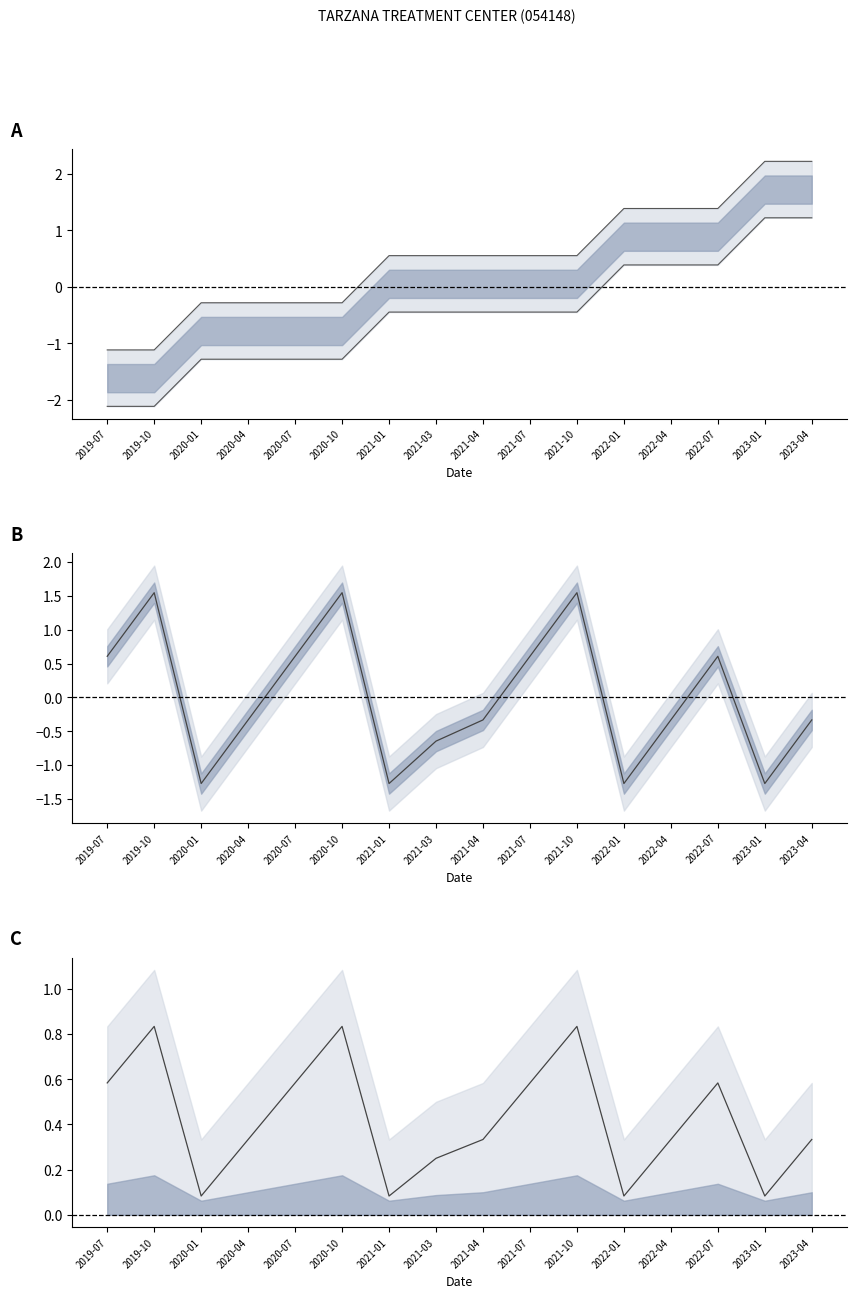

List the labels in order of file_month value, smallest first.

2020-01, 2021-01, 2022-01, 2023-01, 2021-03, 2020-04, 2021-04, 2022-04, 2023-04, 2019-07, 2020-07, 2021-07, 2022-07, 2019-10, 2020-10, 2021-10